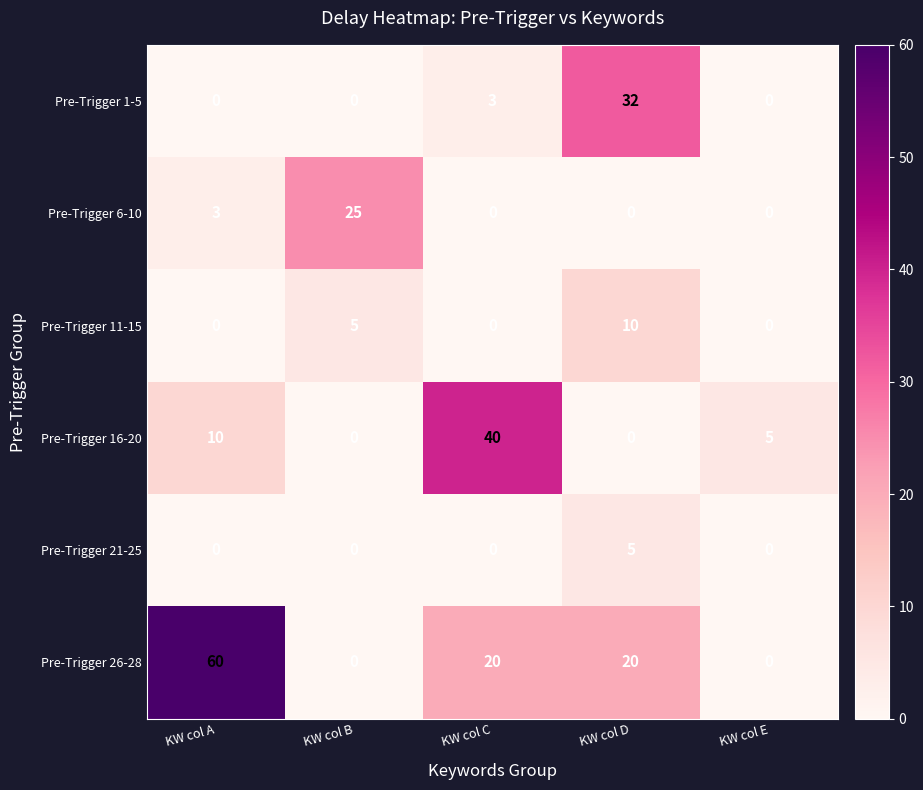

Count the Pre-Trigger 6-10 values in the range 0 to 3.

4